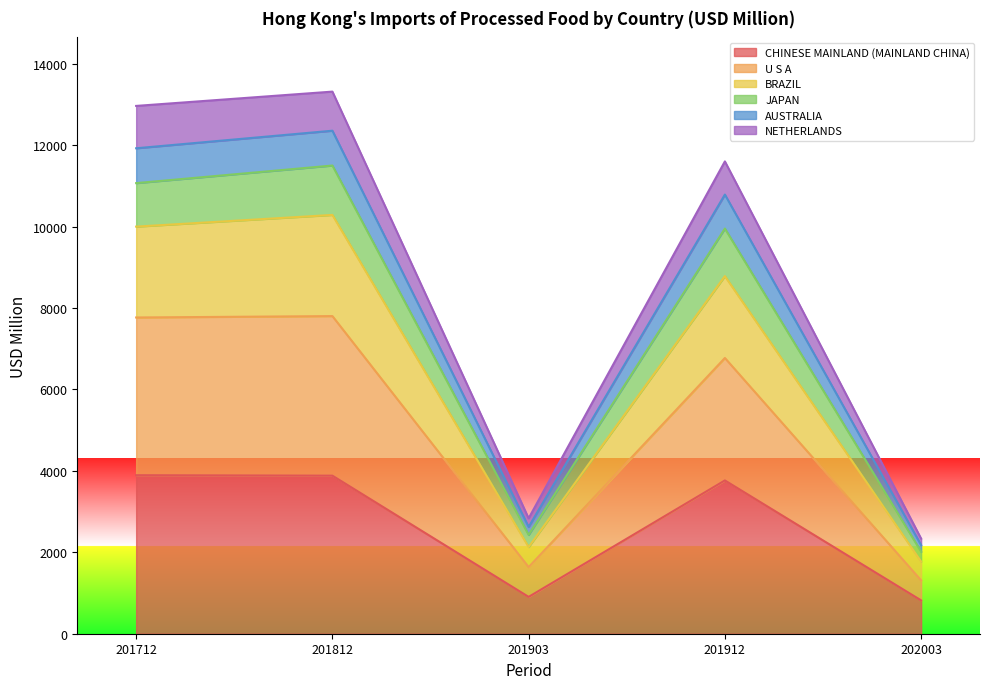

The value of JAPAN at 201903 is 3904.4. True or false?

False